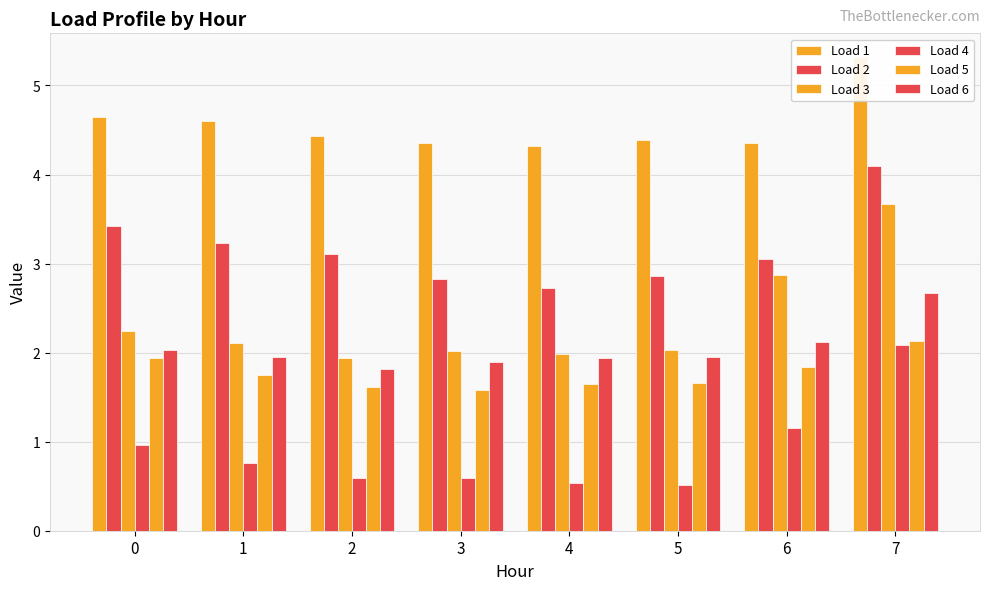

How many groups of bars are there?

8